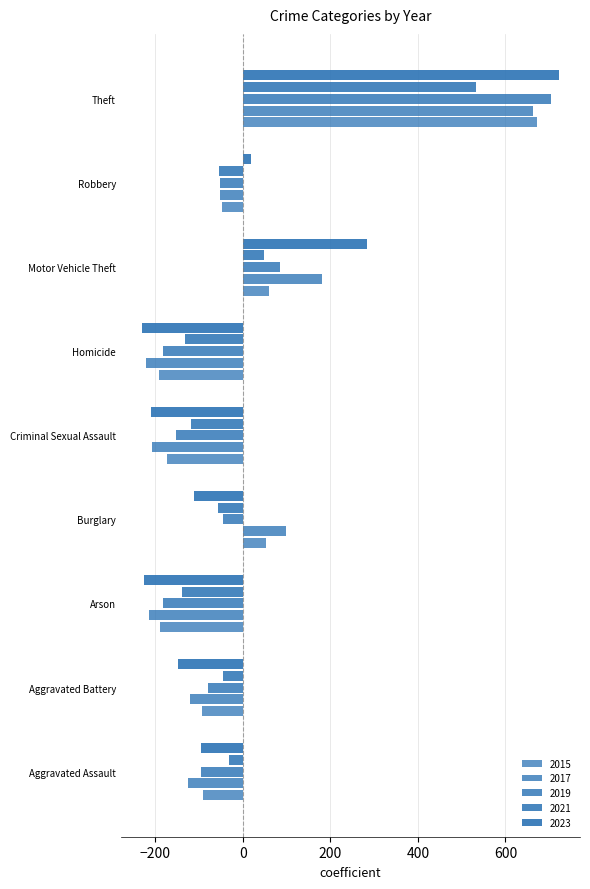

How many values in 2021 are above zero?

2